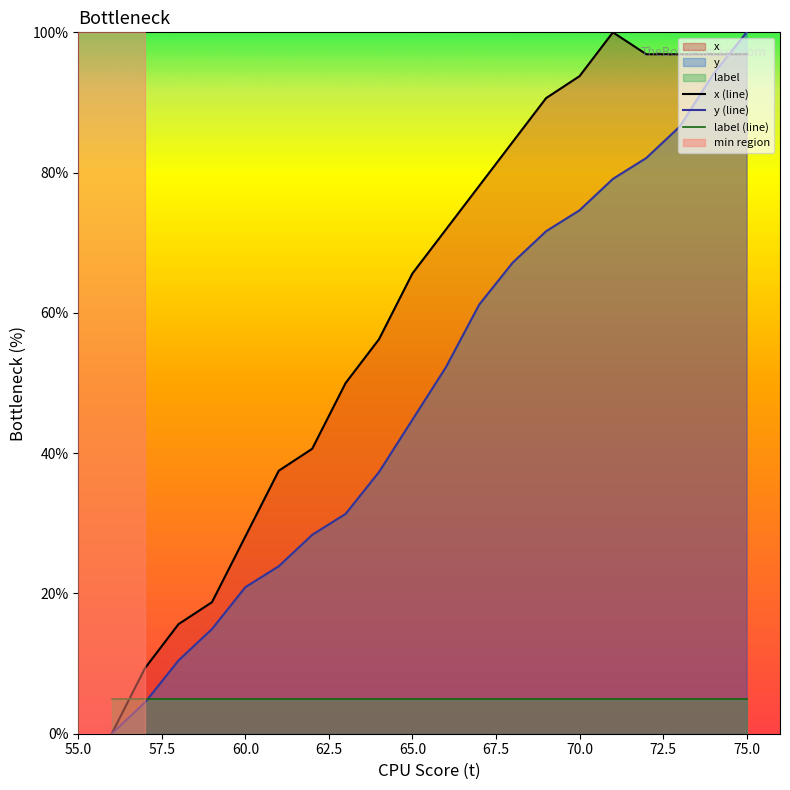

Reading left to right, list all the values displayed in this chart.

x (line): 0.0	9.4	15.6	18.8	28.1	37.5	40.6	50.0	56.2	65.6	71.9	78.1	84.4	90.6	93.8	100.0	96.9	96.9	96.9	96.9
y (line): 0.0	4.5	10.4	14.9	20.9	23.9	28.4	31.3	37.3	44.8	52.2	61.2	67.2	71.6	74.6	79.1	82.1	86.6	94.0	100.0
label (line): 5.0	5.0	5.0	5.0	5.0	5.0	5.0	5.0	5.0	5.0	5.0	5.0	5.0	5.0	5.0	5.0	5.0	5.0	5.0	5.0